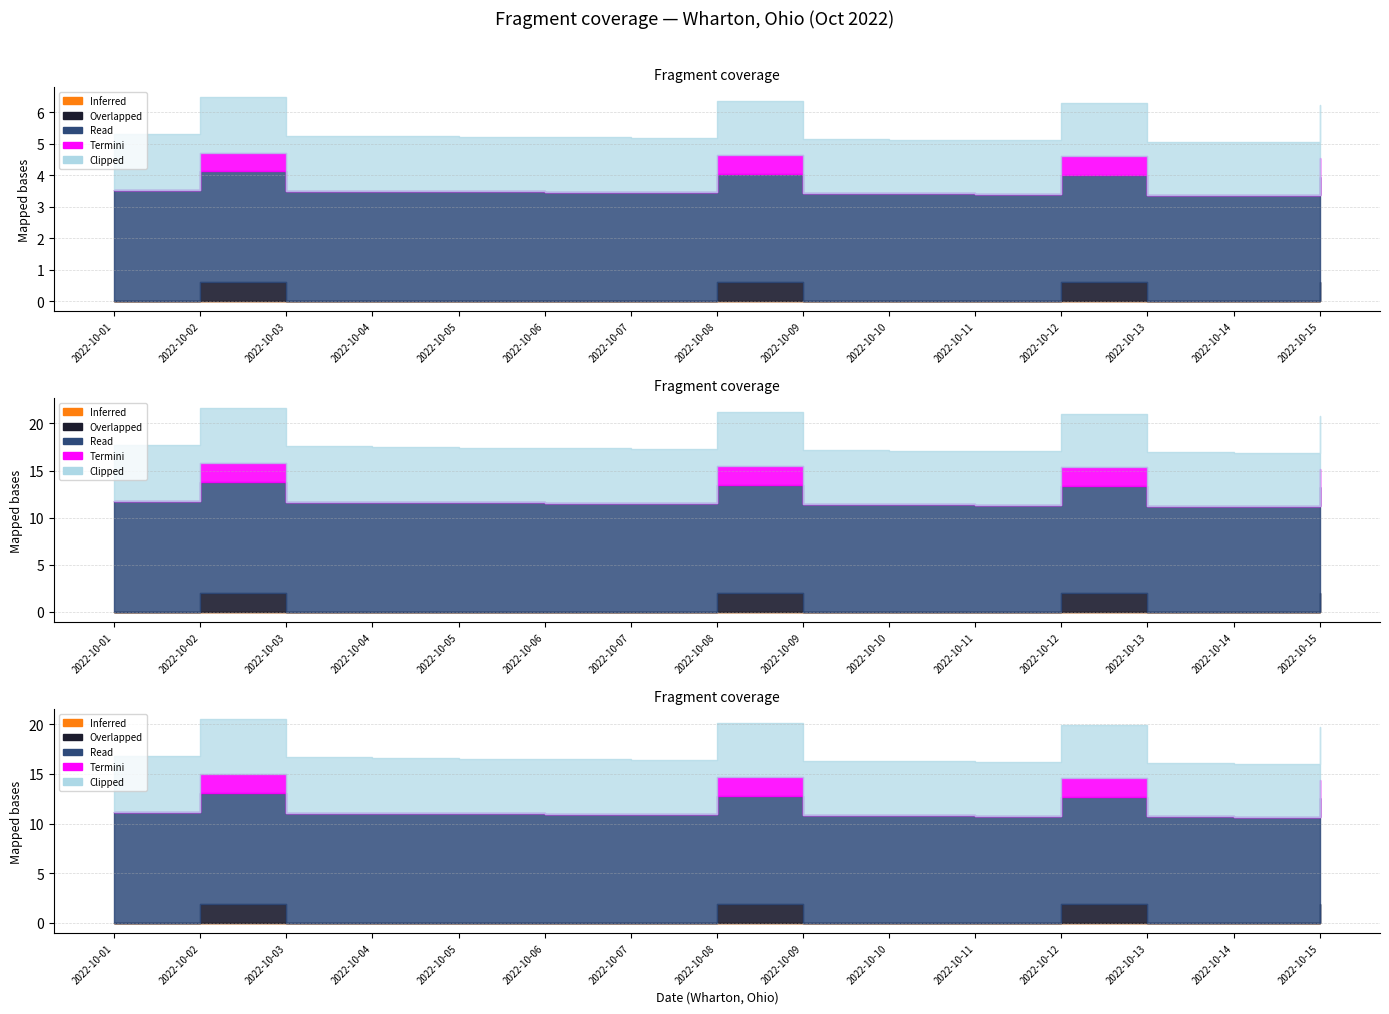

True or false: Read and Termini intersect in this chart.

False